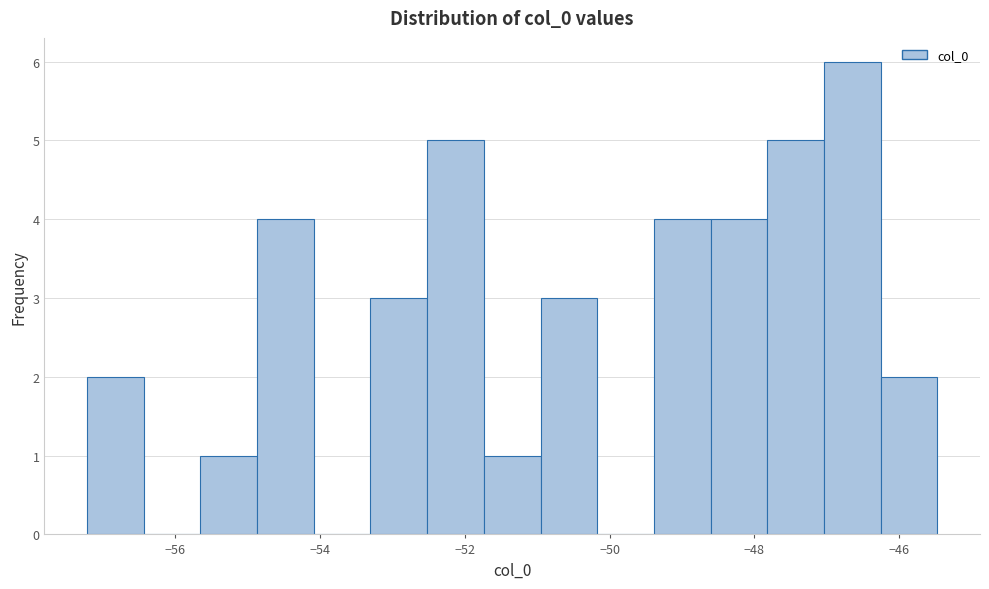

Read against the x-axis, roughly where is the centre of the tallest bar?

-46.6